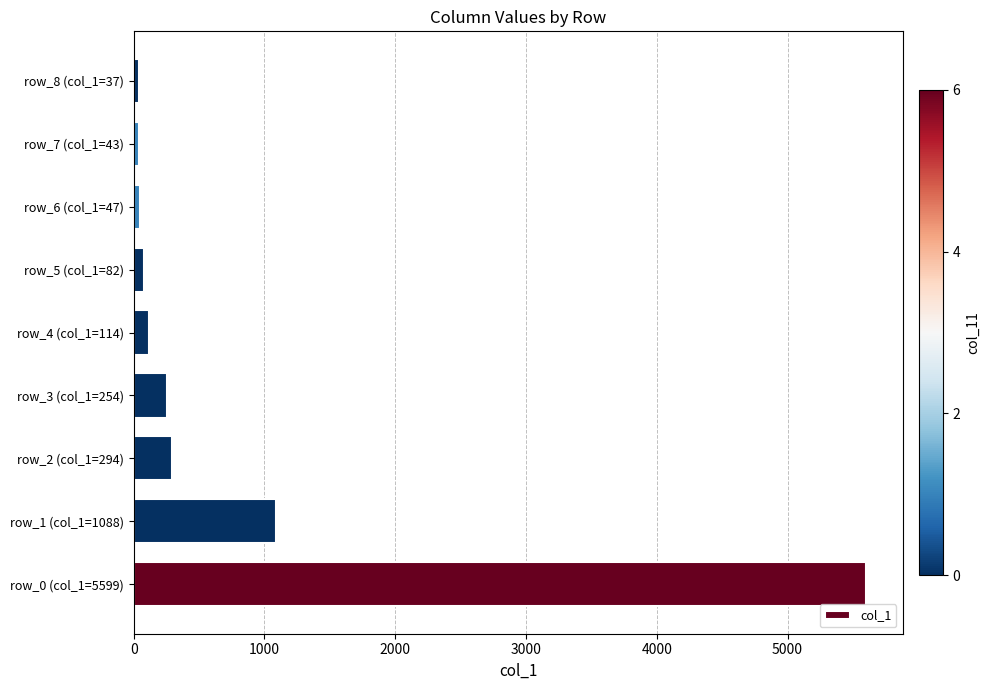

True or false: the data shows 294 at row_2 (col_1=294).

True